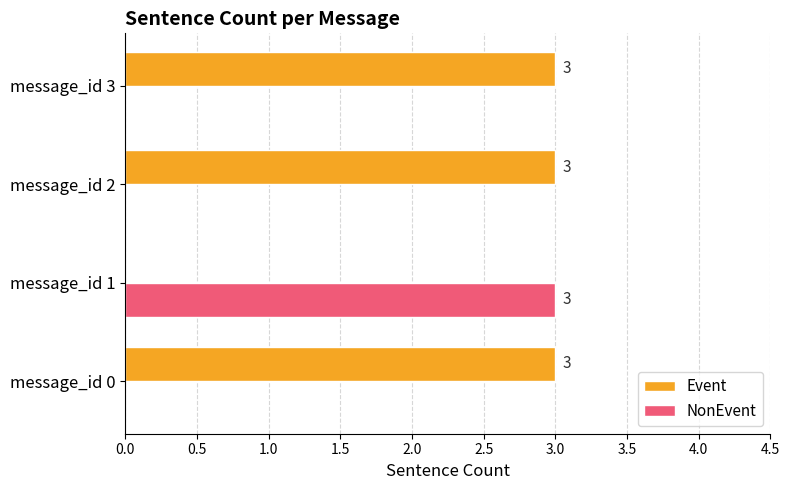

Is it true that NonEvent equals 0 at message_id 3?

True